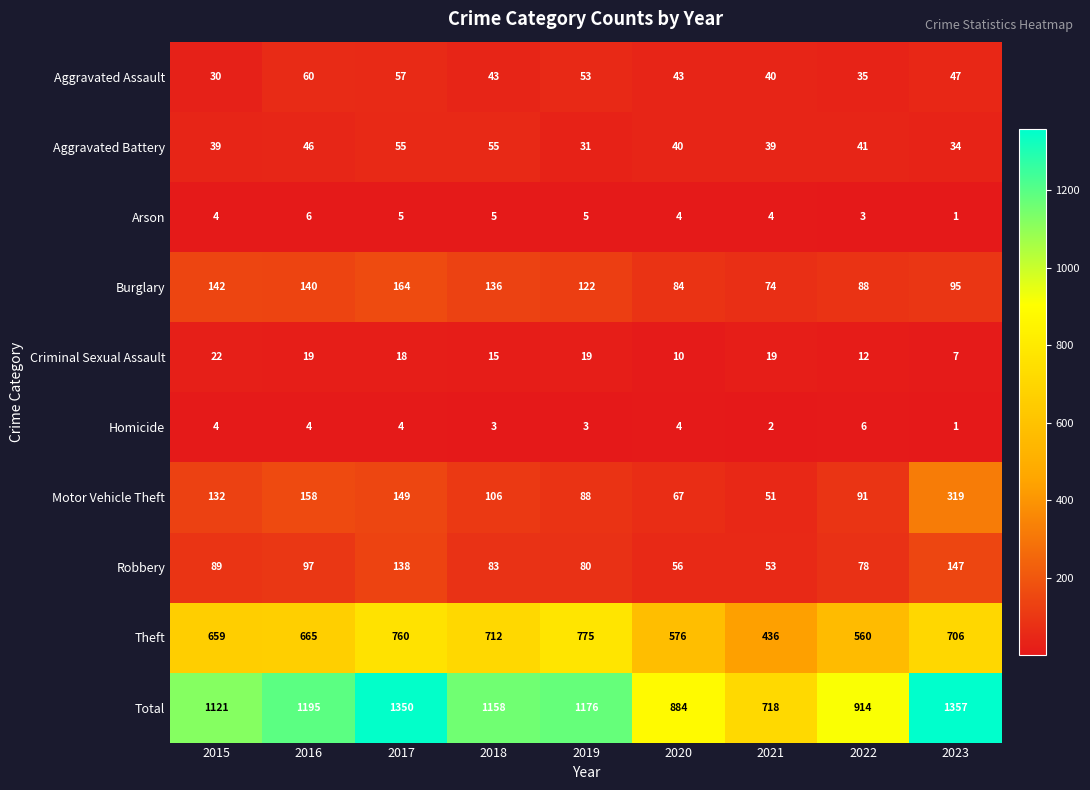

Between 2015 and 2021, which series saw the biggest shift?

Total